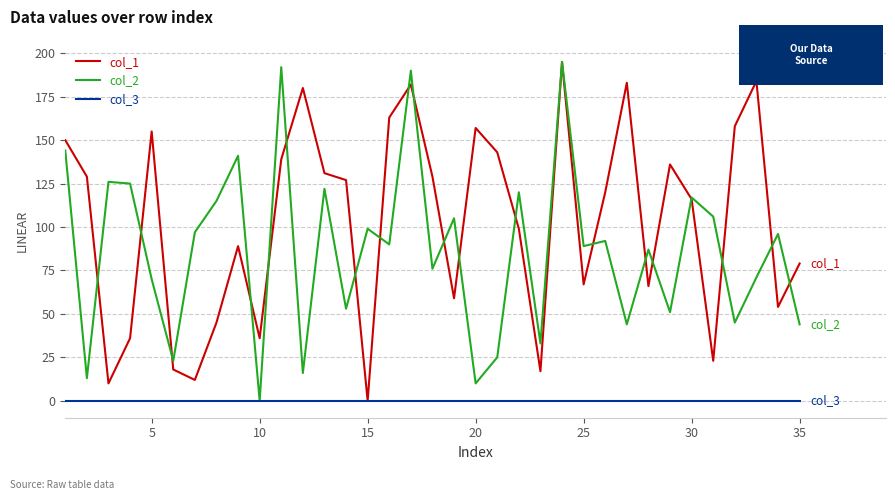

Which series has the largest total across all categories?

col_1